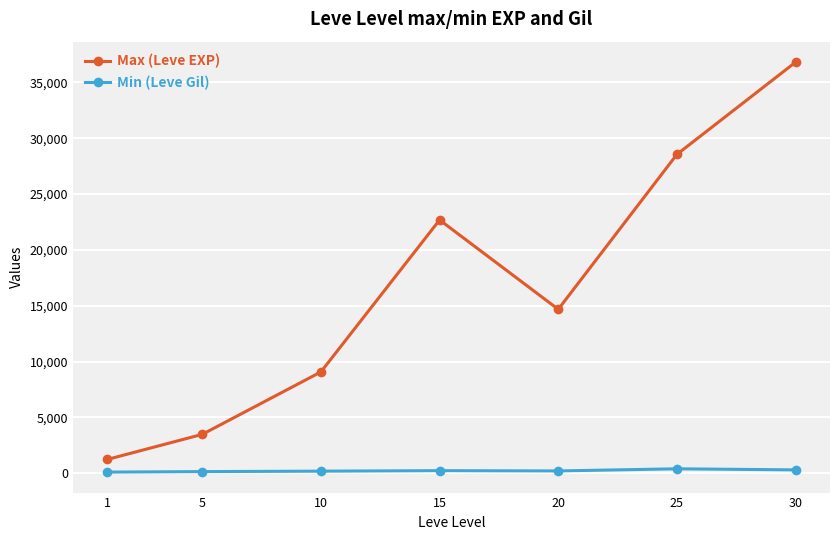

At which category does Max (Leve EXP) reach its first local peak?

15